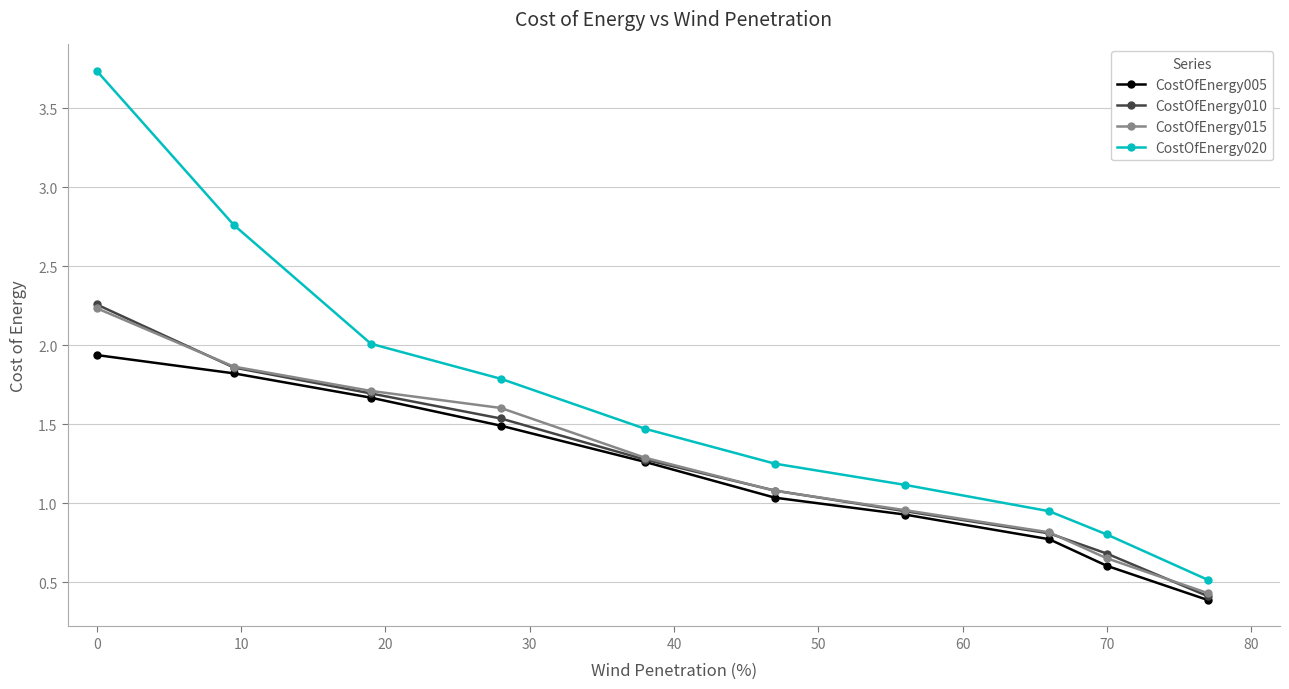

True or false: CostOfEnergy020 and CostOfEnergy005 intersect in this chart.

False